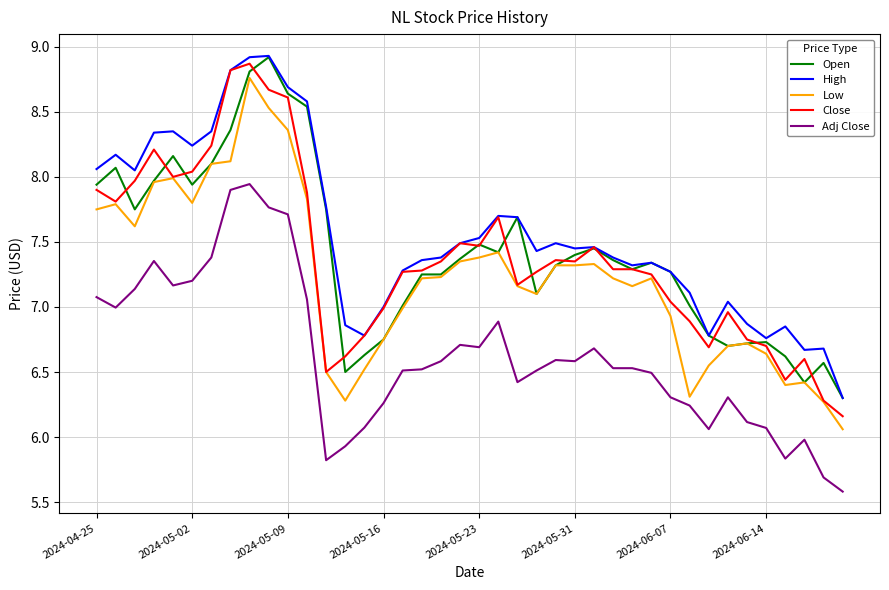

True or false: Adj Close and High cross at least once.

False